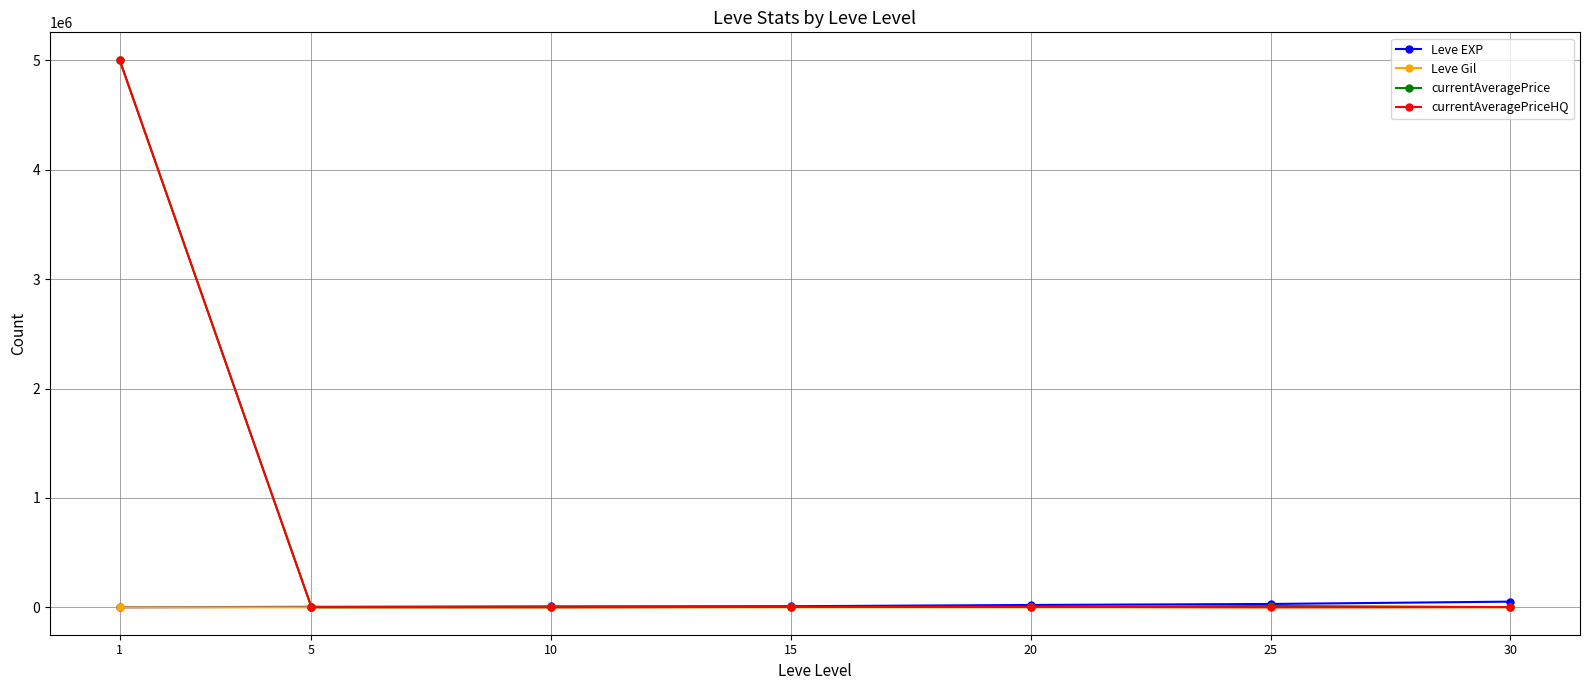

The value of currentAveragePrice at 1 is 6831696.6. True or false?

False